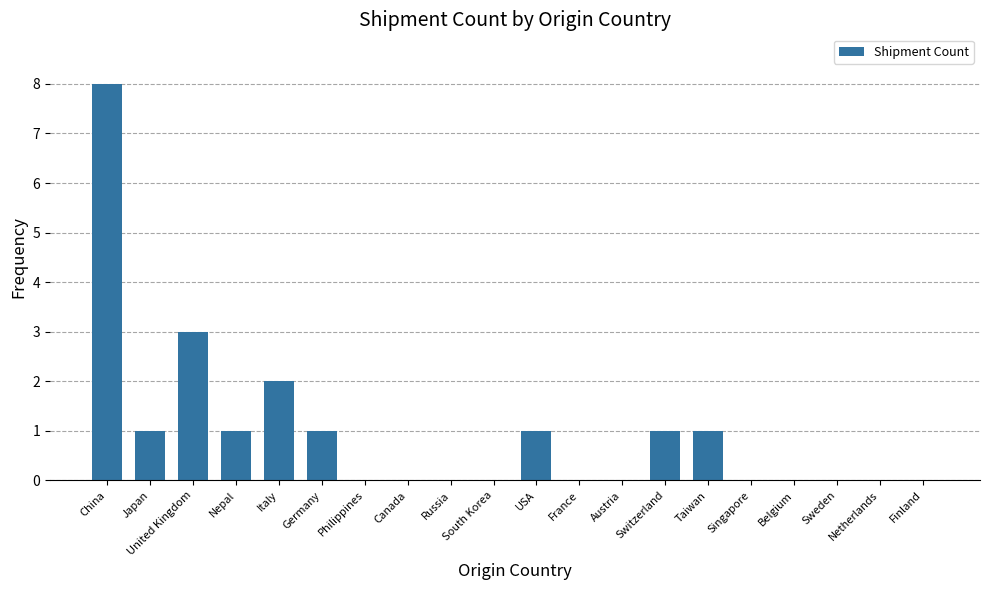

What is the greatest value displayed?

8